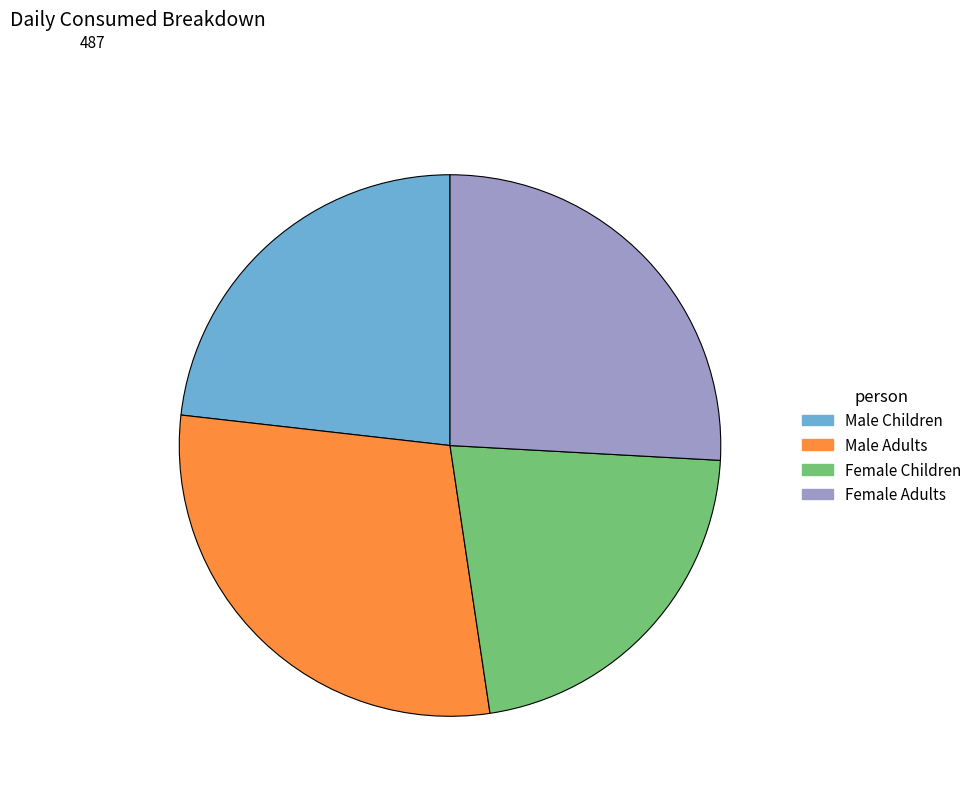

Combined, do Female Adults and Female Children account for over 50%?

No